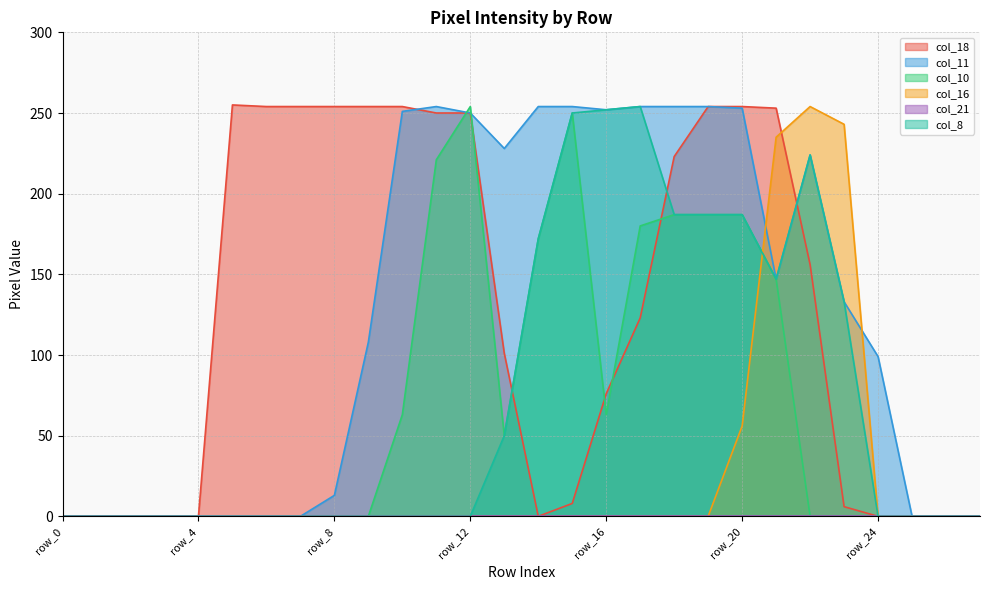

Between row_14 and row_18, which series saw the biggest shift?

col_18